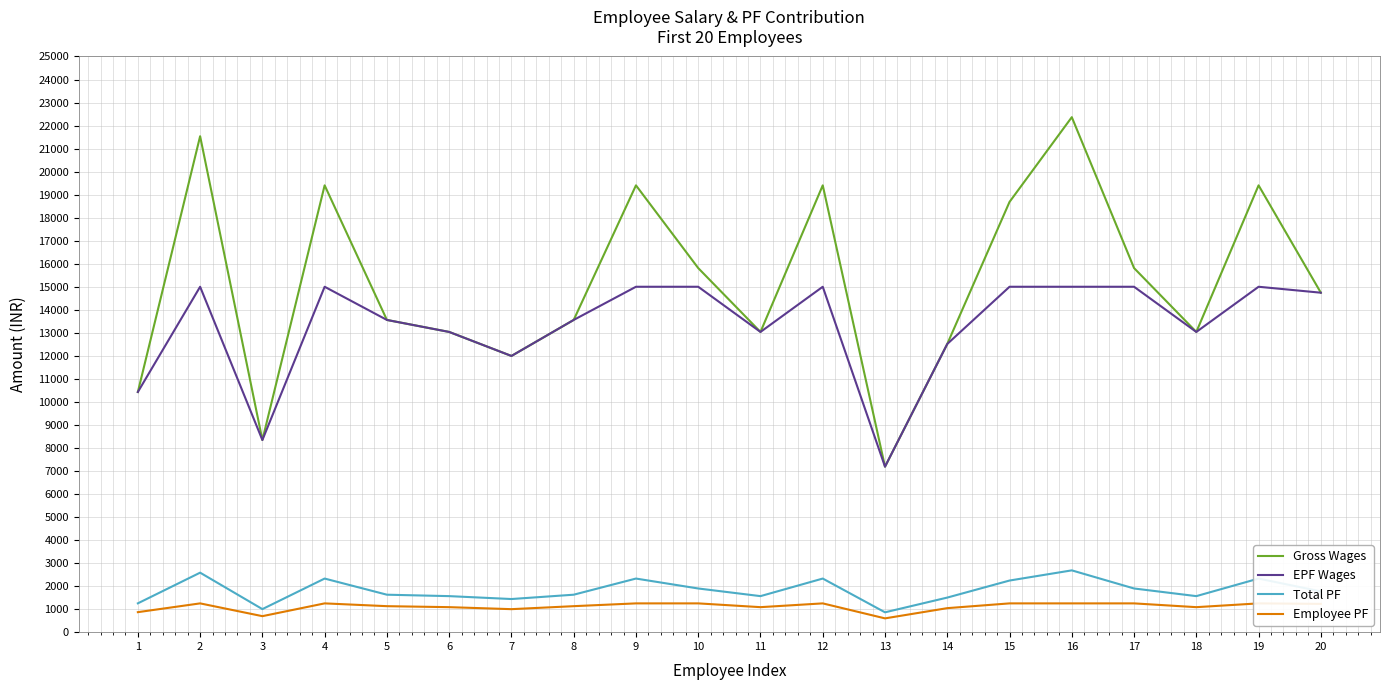

True or false: Employee PF and Total PF intersect in this chart.

False